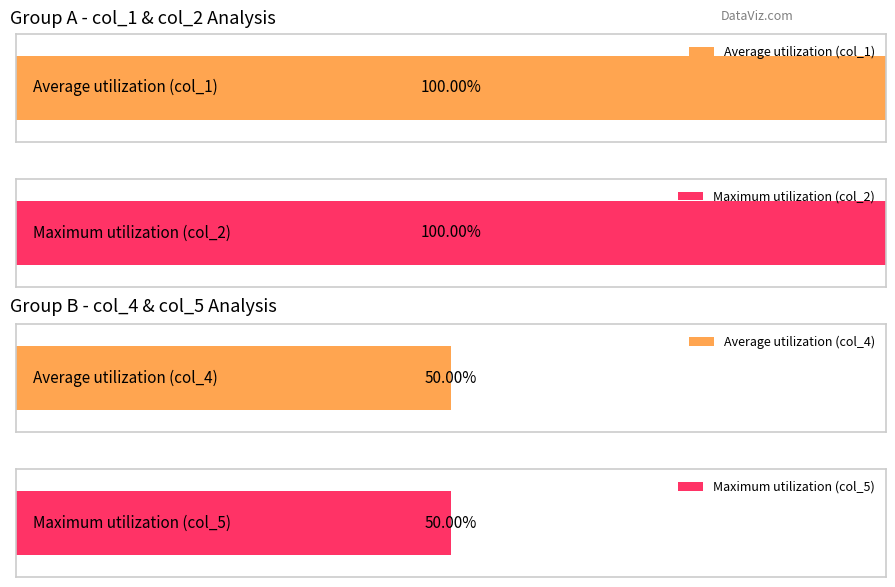

What is the difference between the highest and lowest values at 4?

1